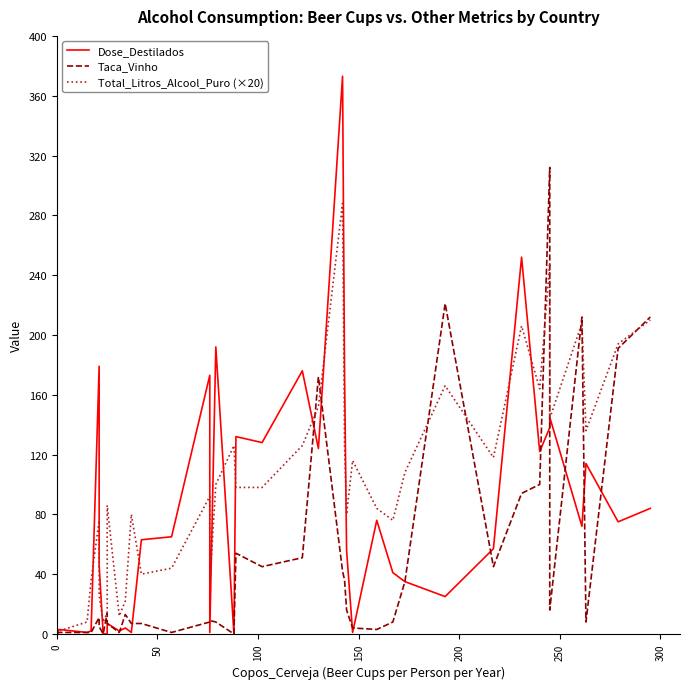

How many times do Taca_Vinho and Dose_Destilados cross each other?

14